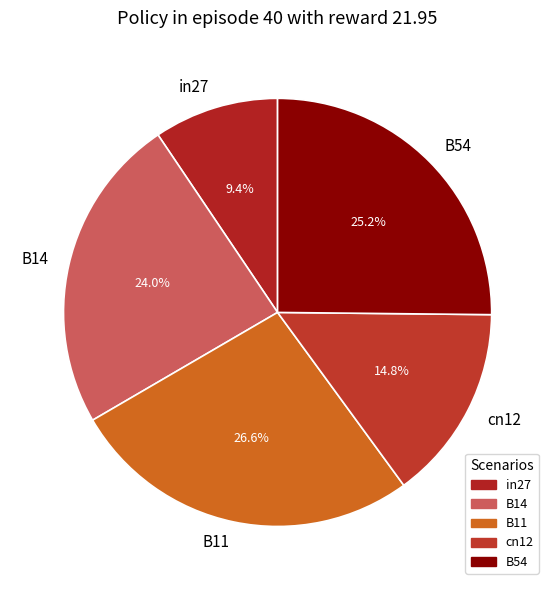

To the nearest percent, what is the combined percentage of B14 and in27?

33%